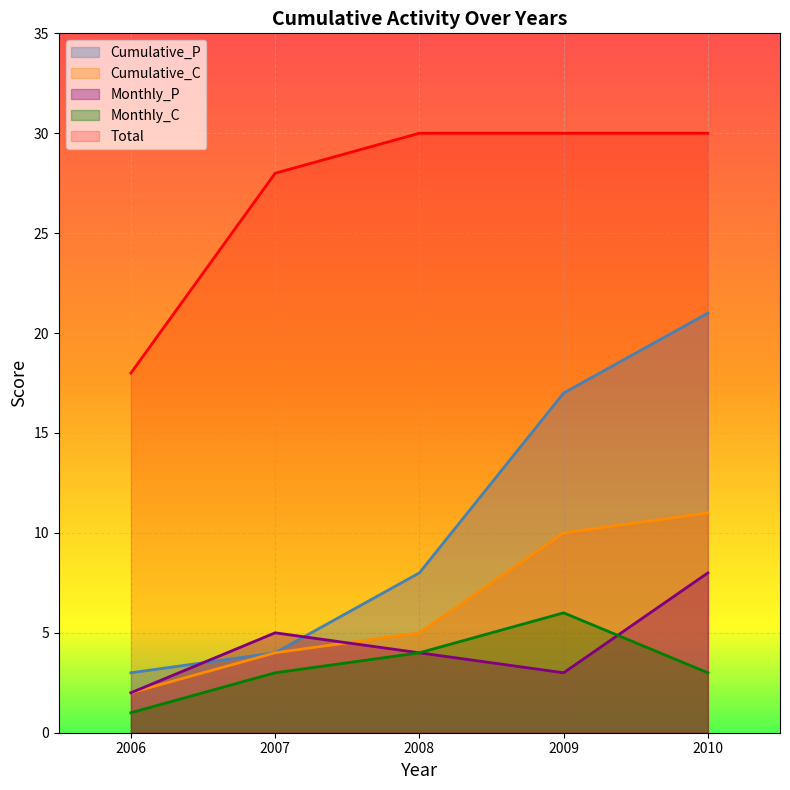

Reading left to right, transcribe all the data shown in this chart.

Cumulative_P: 3	4	8	17	21
Cumulative_C: 2	4	5	10	11
Monthly_P: 2	5	4	3	8
Monthly_C: 1	3	4	6	3
Total: 18	28	30	30	30